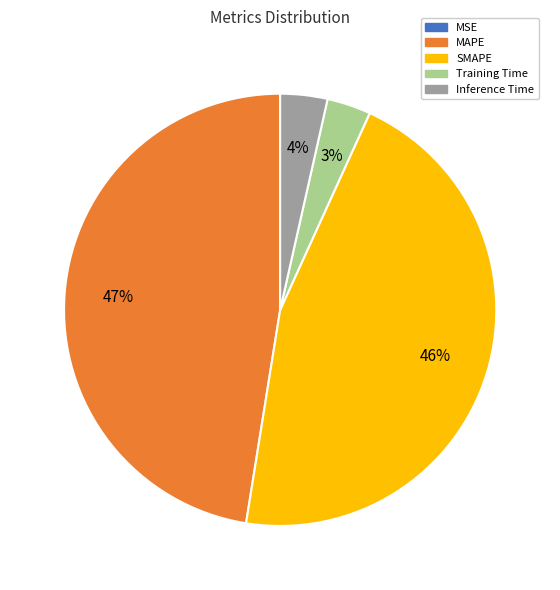

Does MAPE account for over 50% of the chart?

No